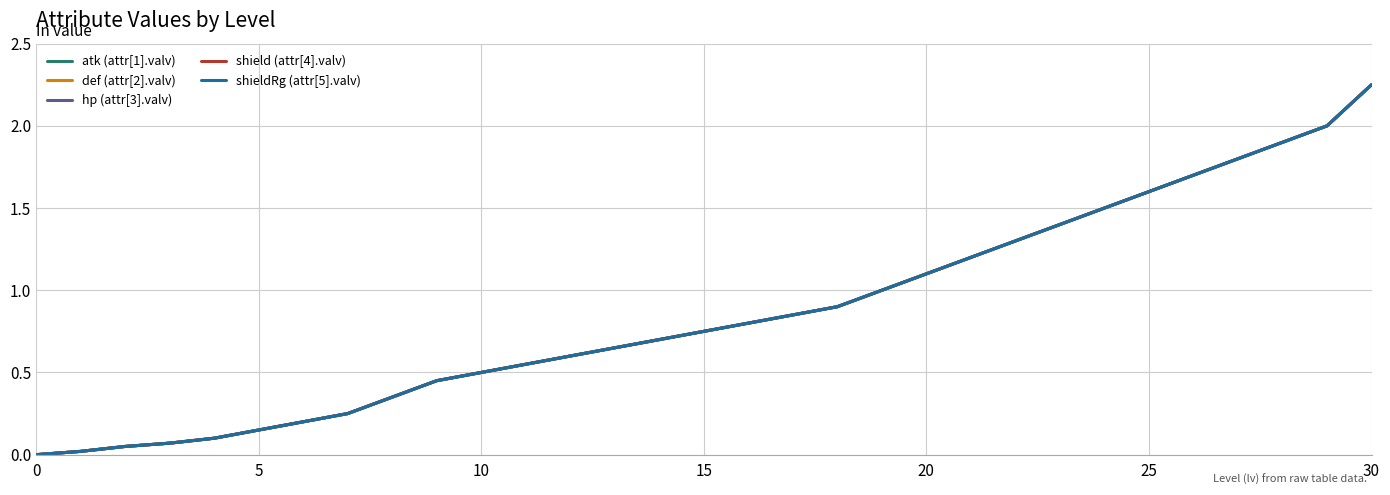

Is this an area chart (filled region under the line)?

No